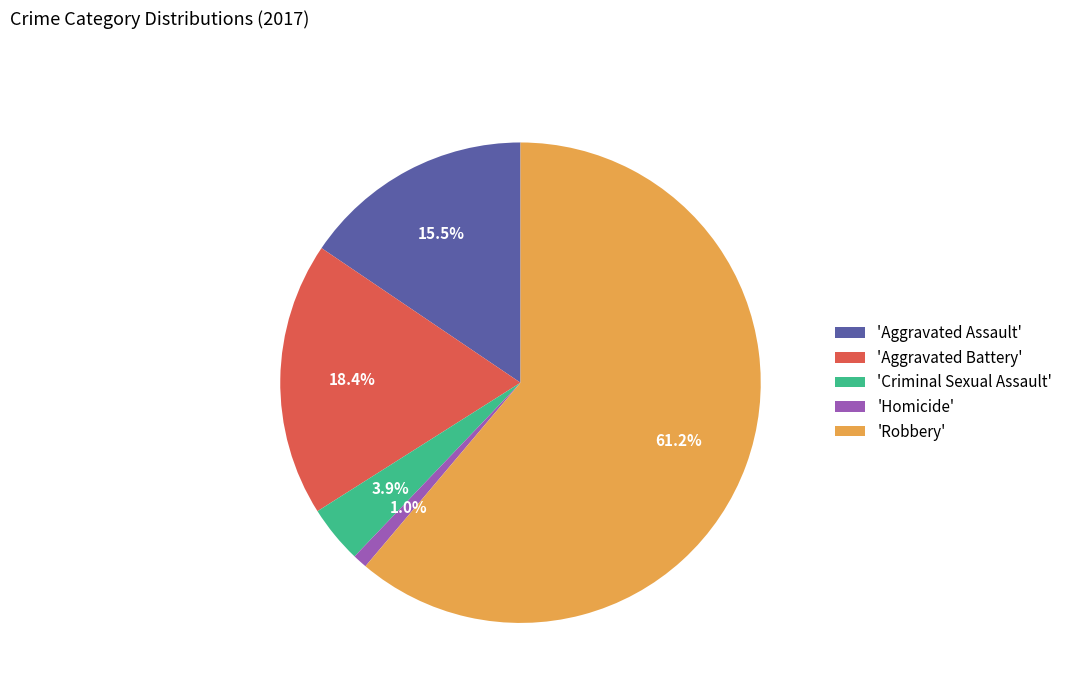

Approximately how many times larger is the value at 'Homicide' compared to 'Criminal Sexual Assault'?

0.3